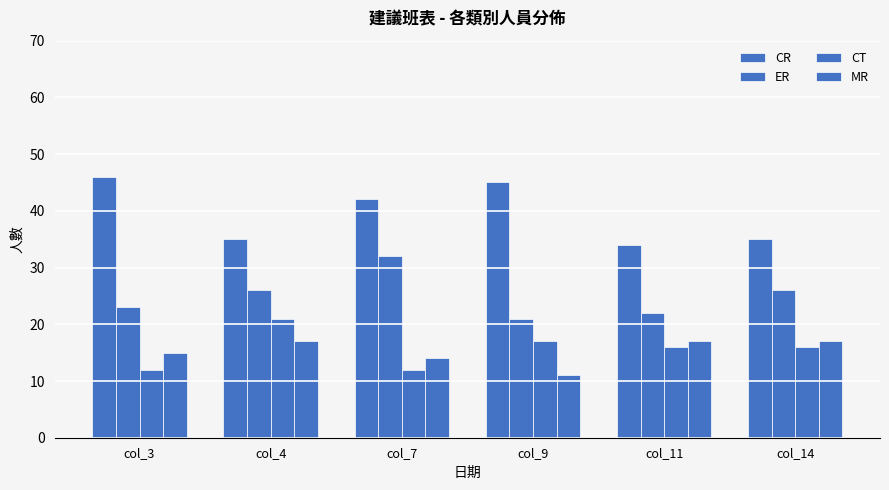

What is the value of the CR bar at the 4th from the left?

45